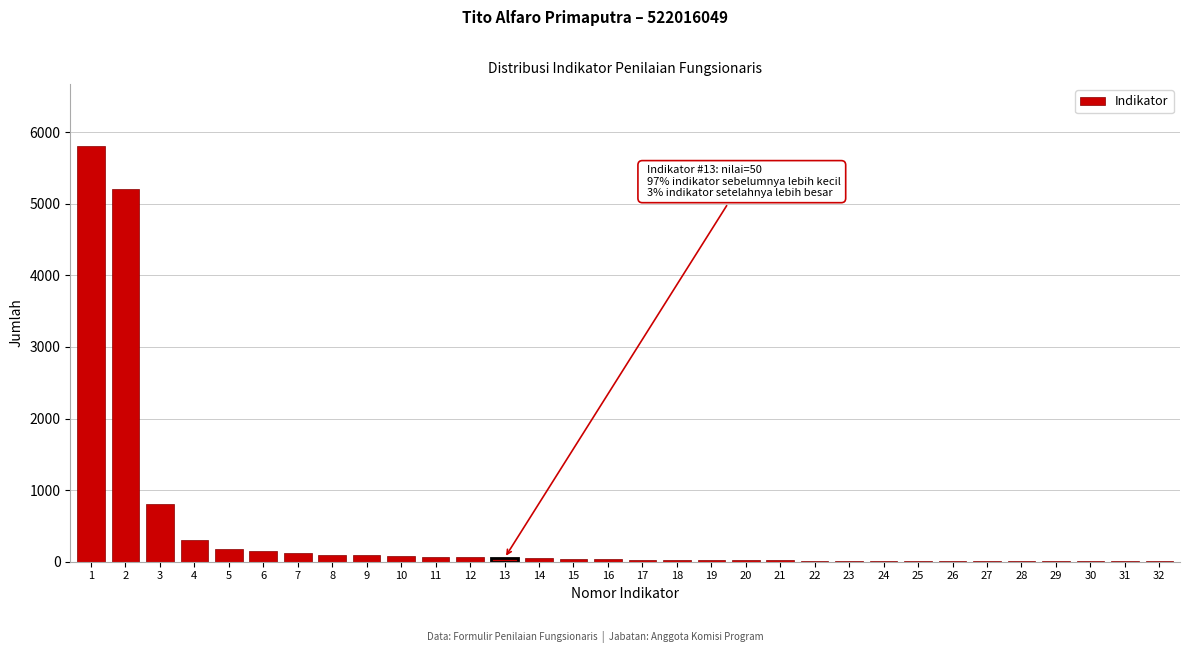

What is the maximum value shown in the chart?

5800